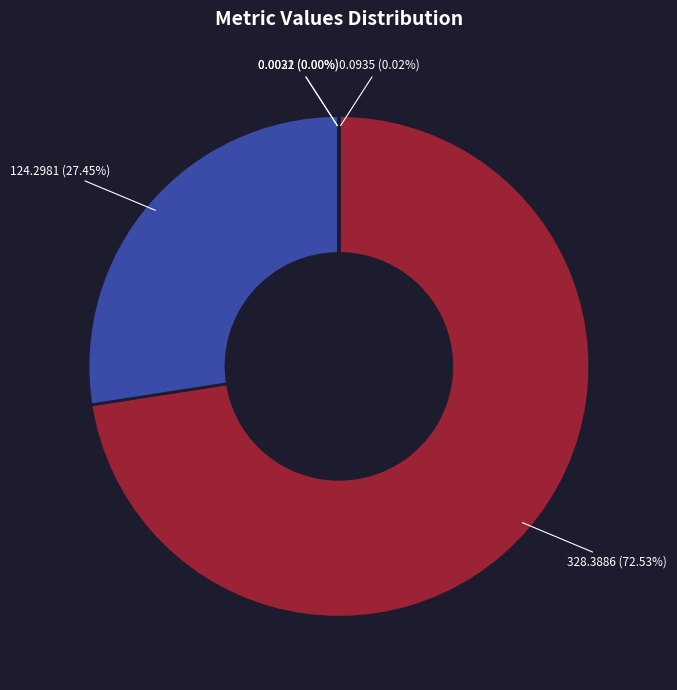

Is there a majority slice in this chart?

Yes